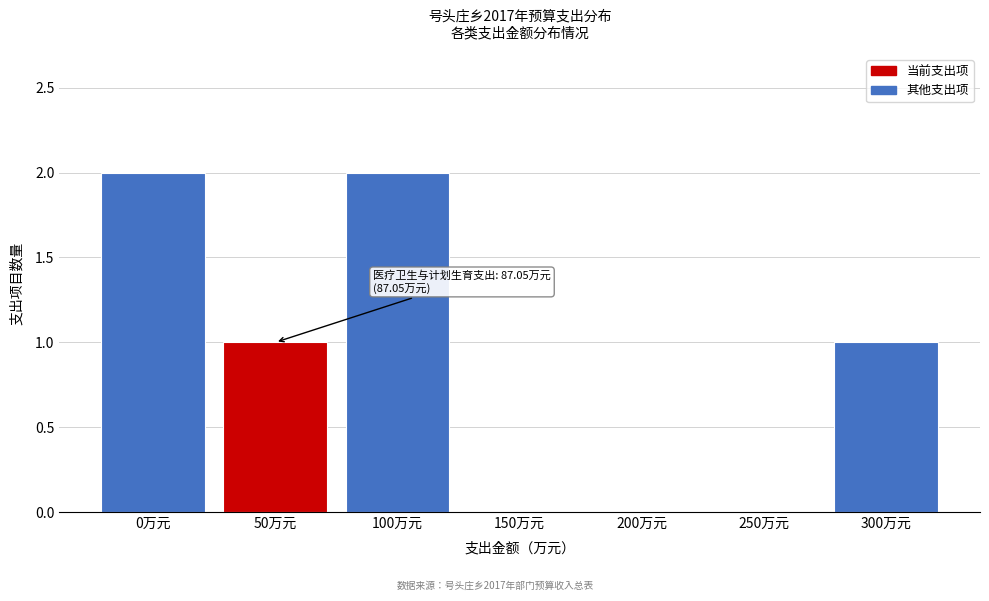

What is the sum of all values?

6